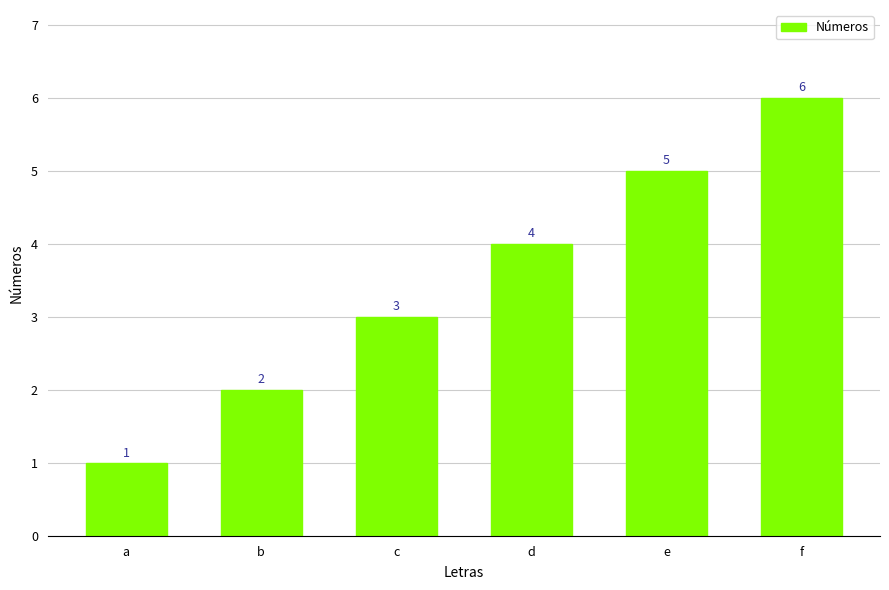

Which category has the highest value across all series?

f